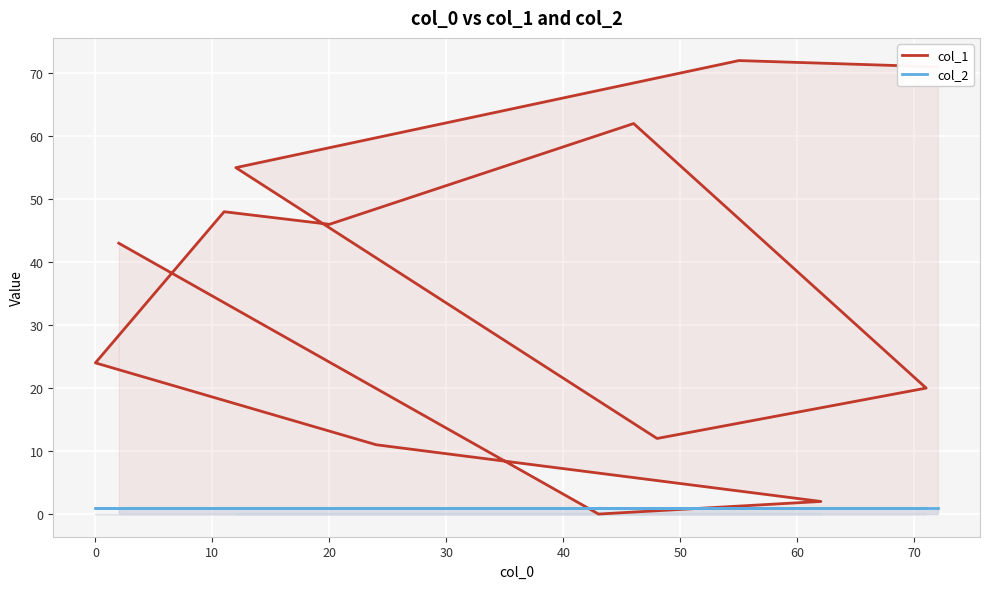

At 40, list the series in order from smallest to largest.

col_2, col_1